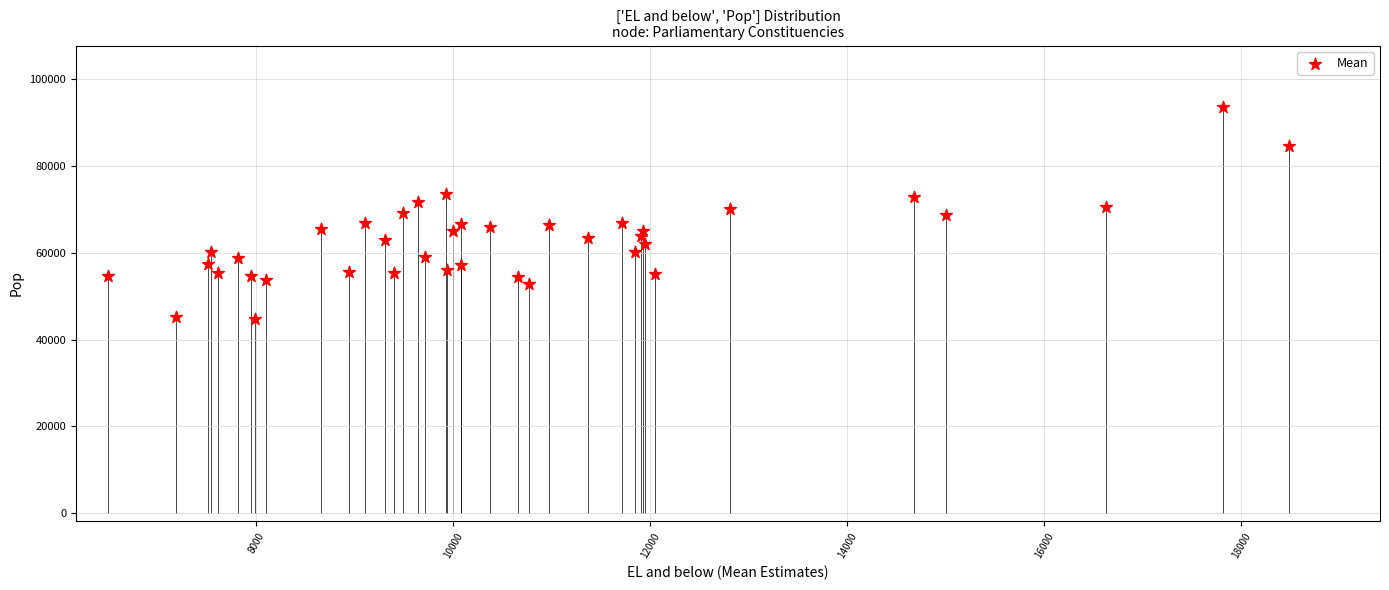

What is the range of Y values (max minus min)?

48835.6